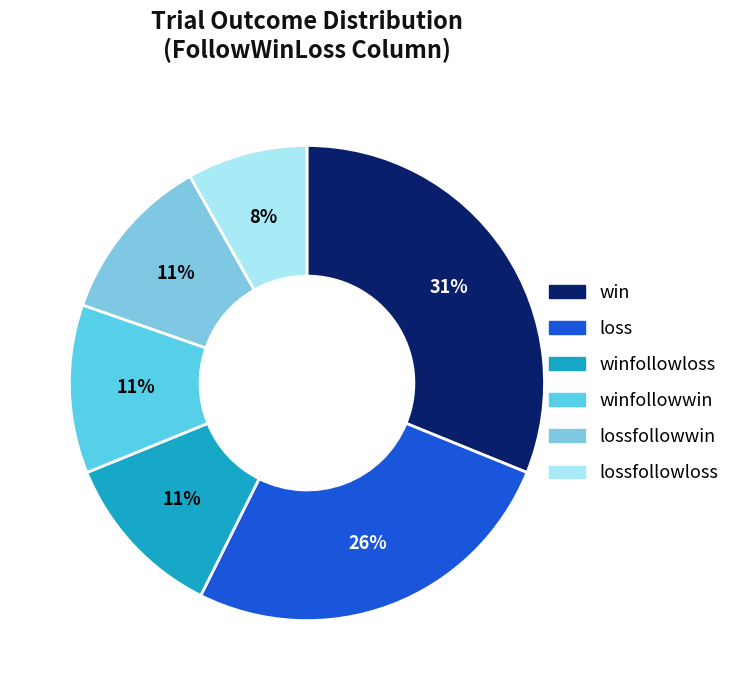

Is there a majority slice in this chart?

No